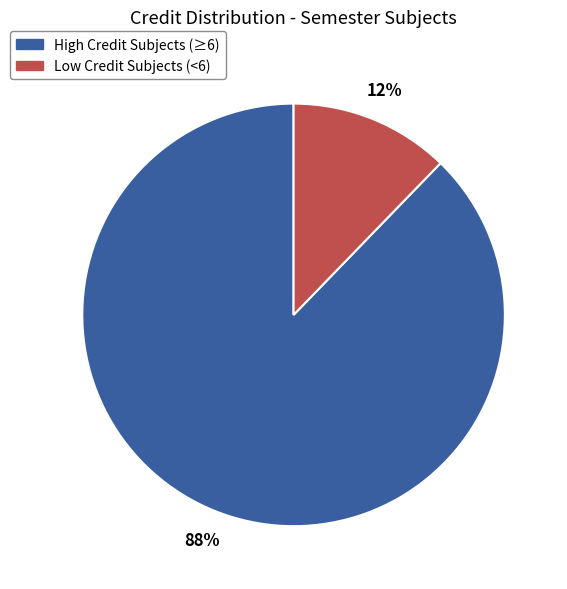

Is there any slice that represents more than half of the pie?

Yes